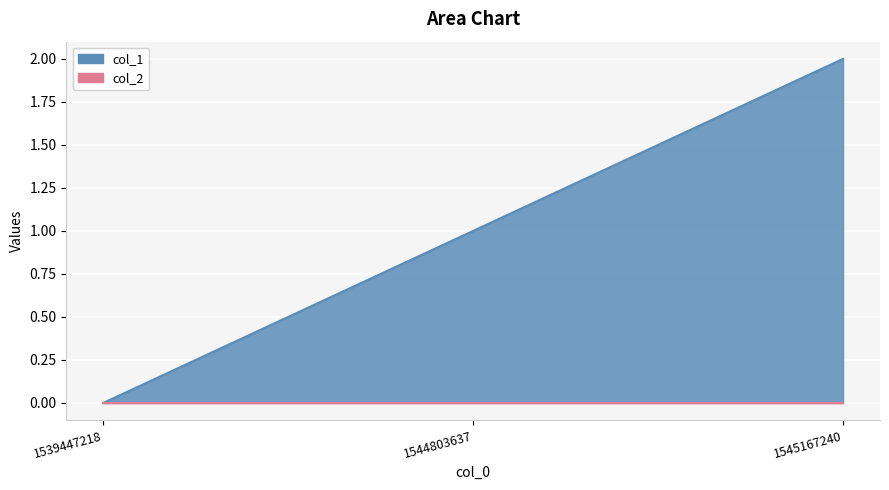

What is the difference between the maximum and minimum values?

2